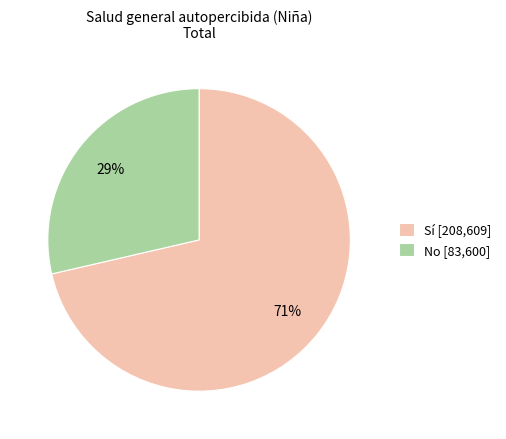

What is the largest slice in the pie chart?

Sí [208,609]